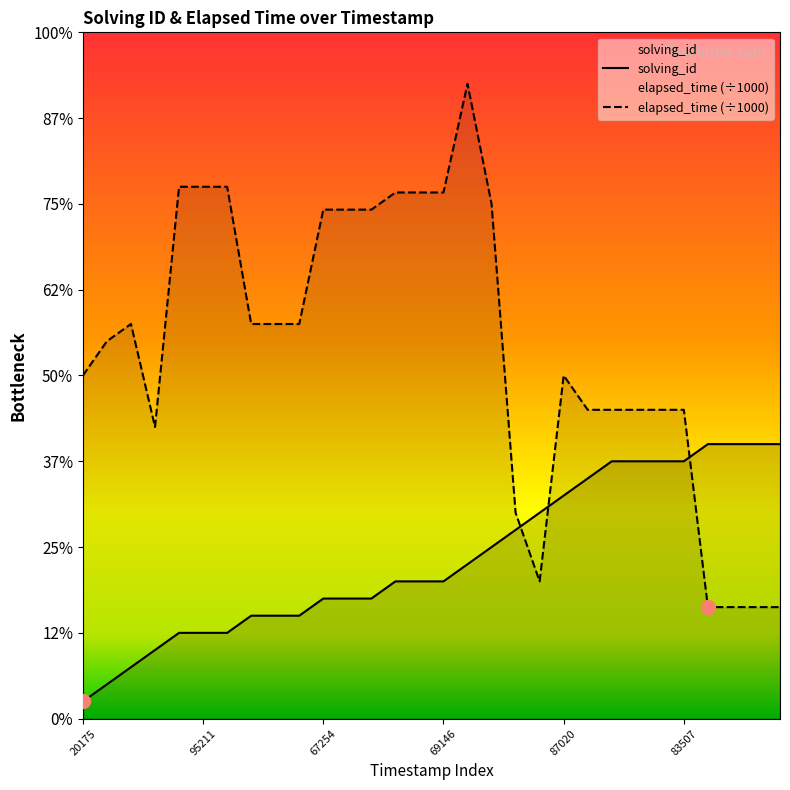

Which category has the lowest value in the elapsed_time series?

1531813011989